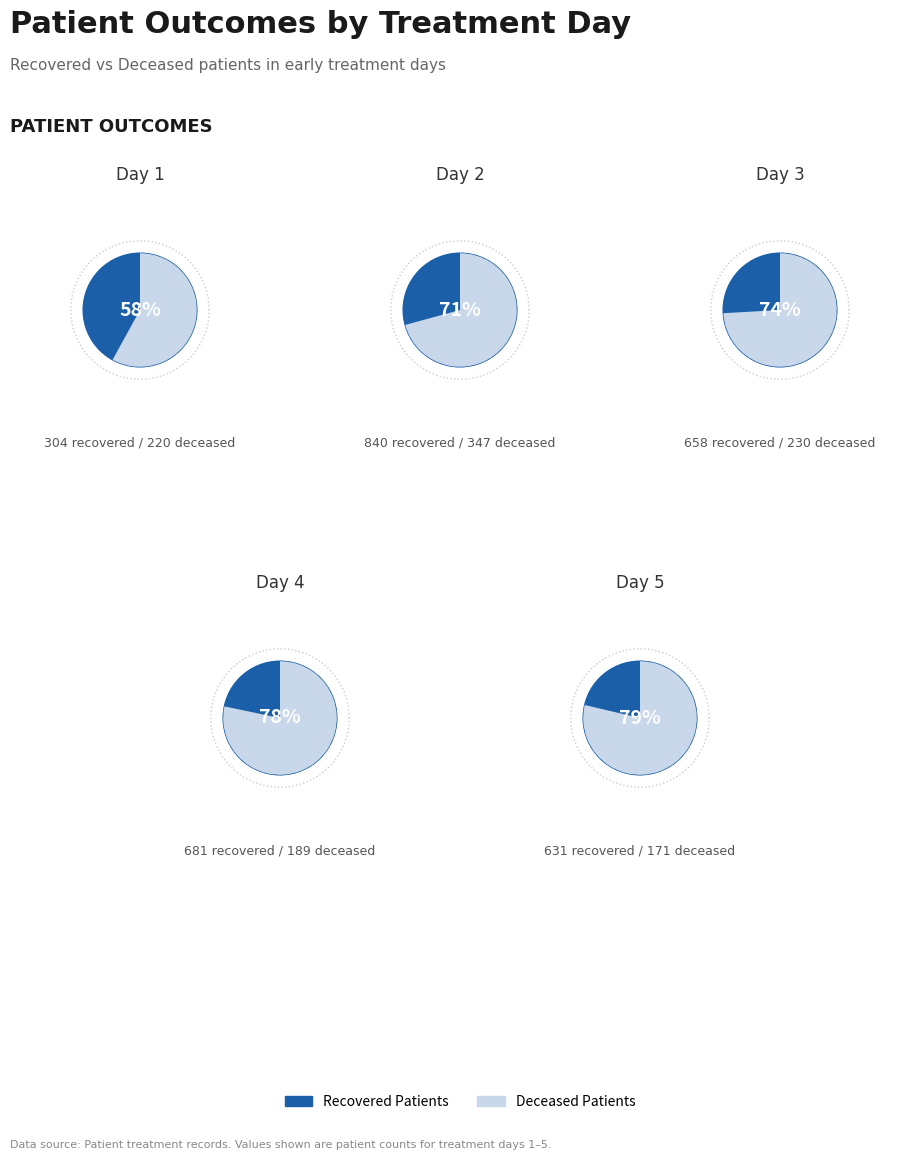

Which has a higher value, deceased_patients or recovered_patients?

recovered_patients